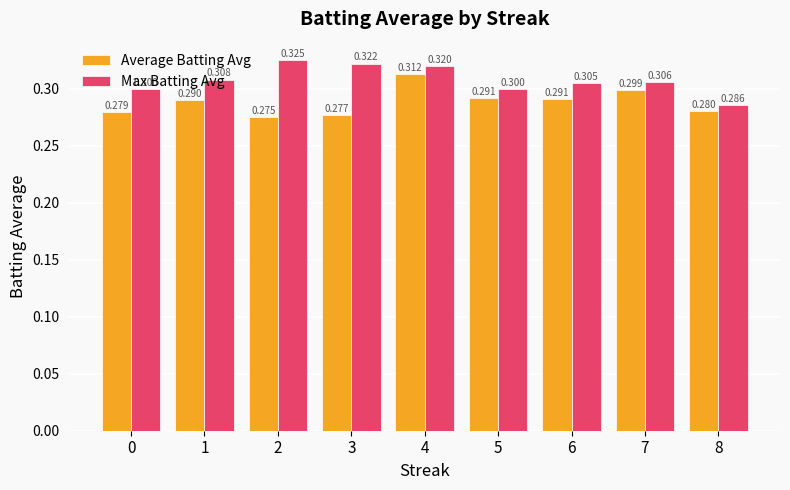

Does the chart contain any negative values?

No